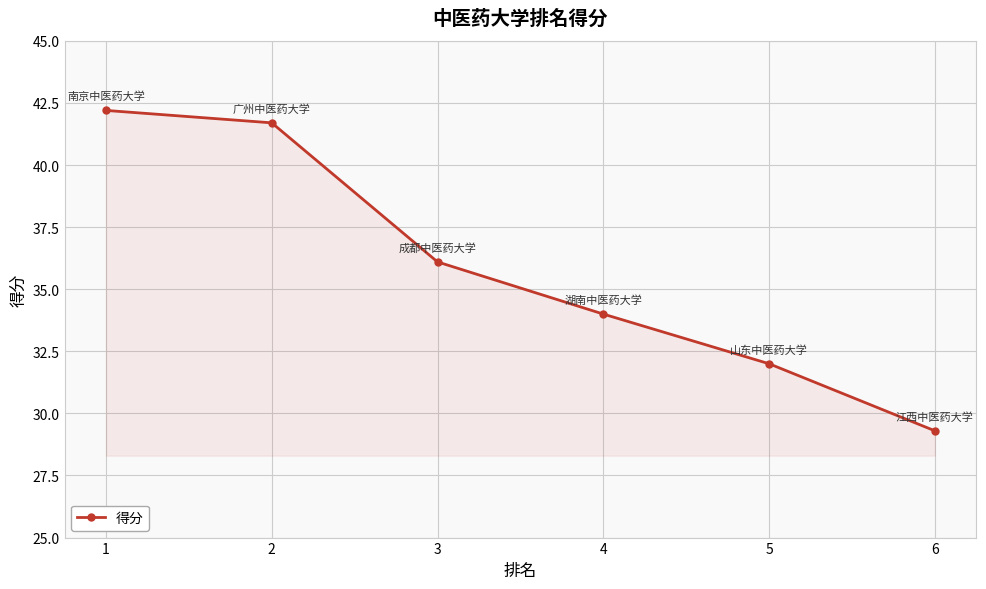

What is the greatest value displayed?

42.2